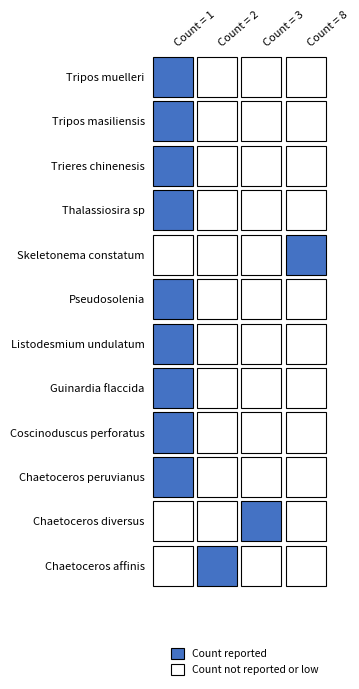

What is the sum of all values?

22